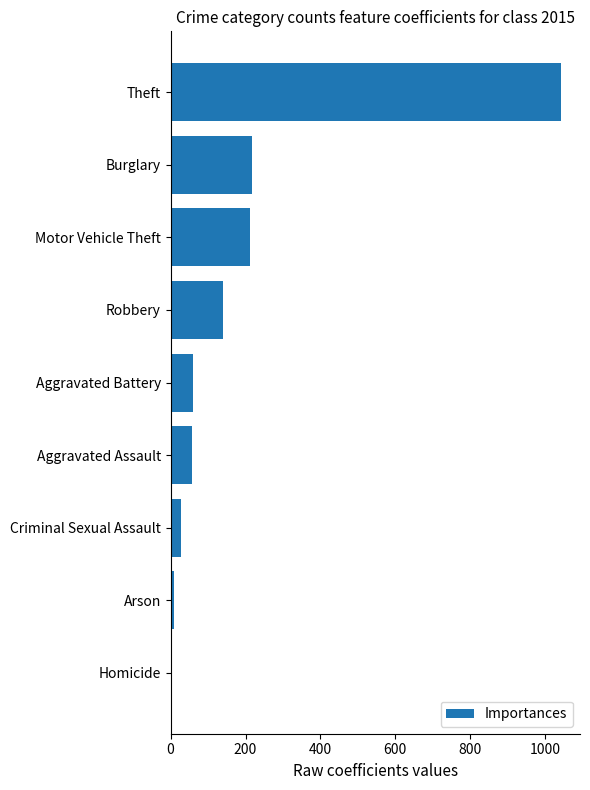

What is the difference between the maximum and minimum values?

1036